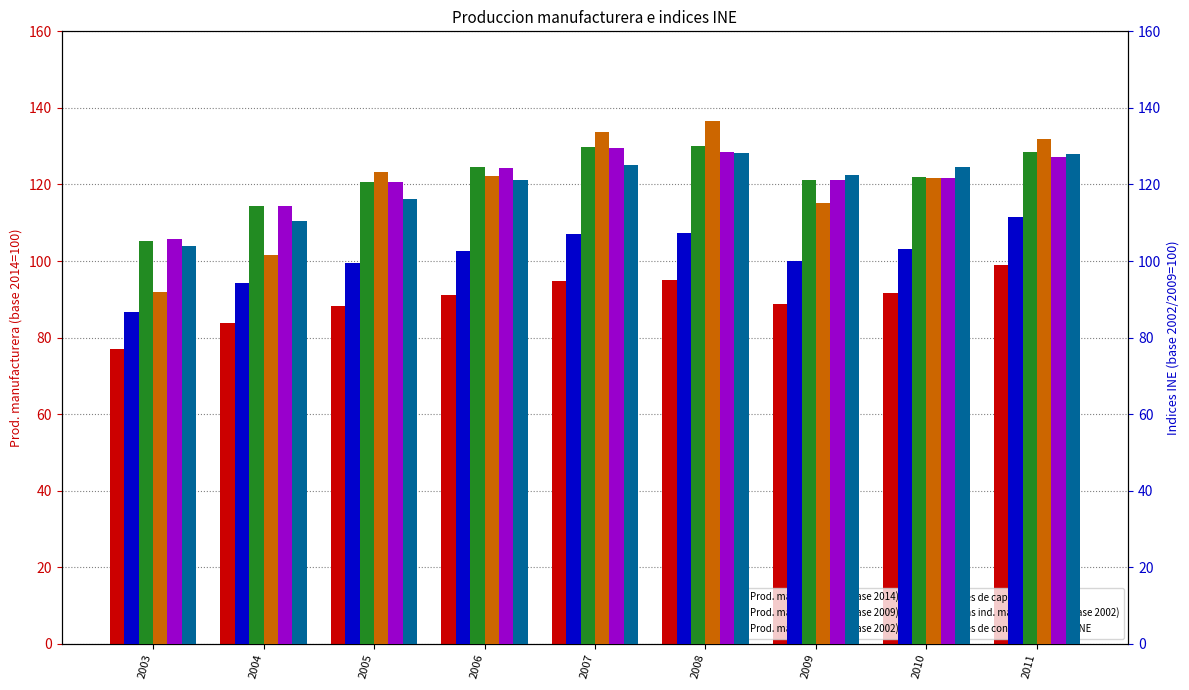

At which category is the sum across all series the highest?

2011